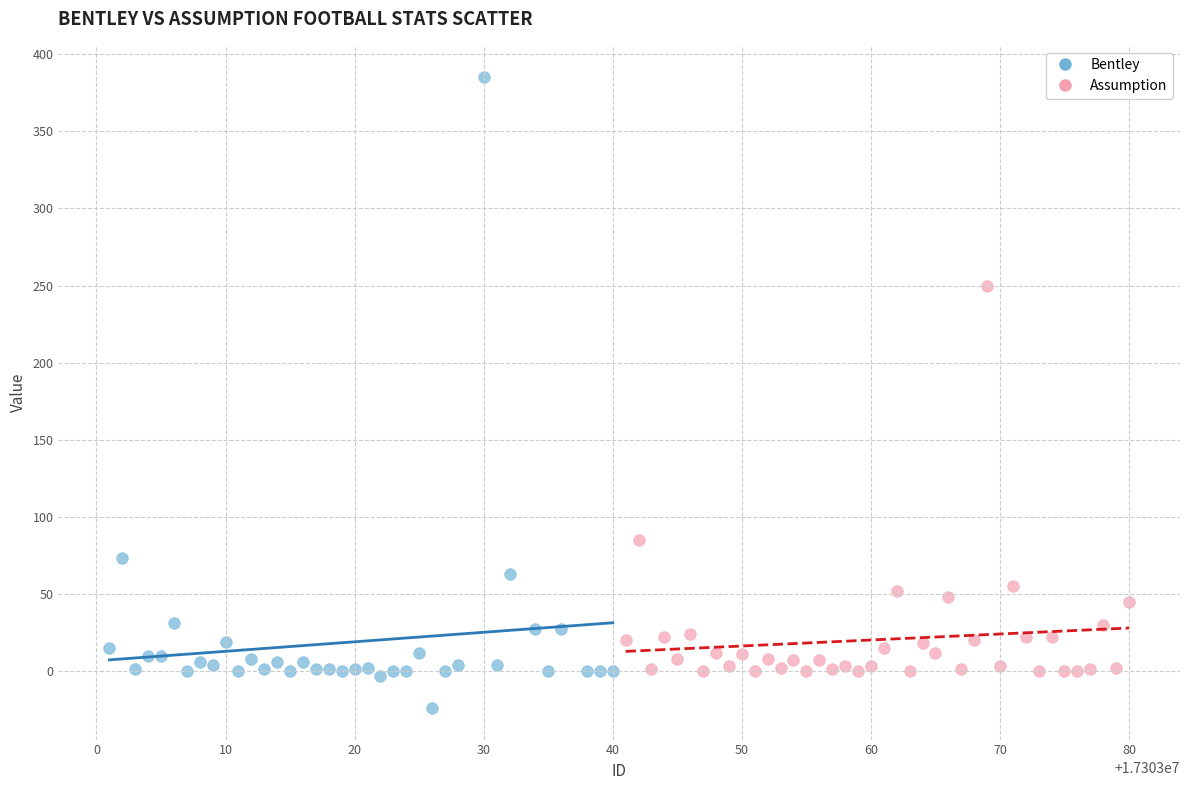

Which series reaches the maximum Y coordinate?

Bentley